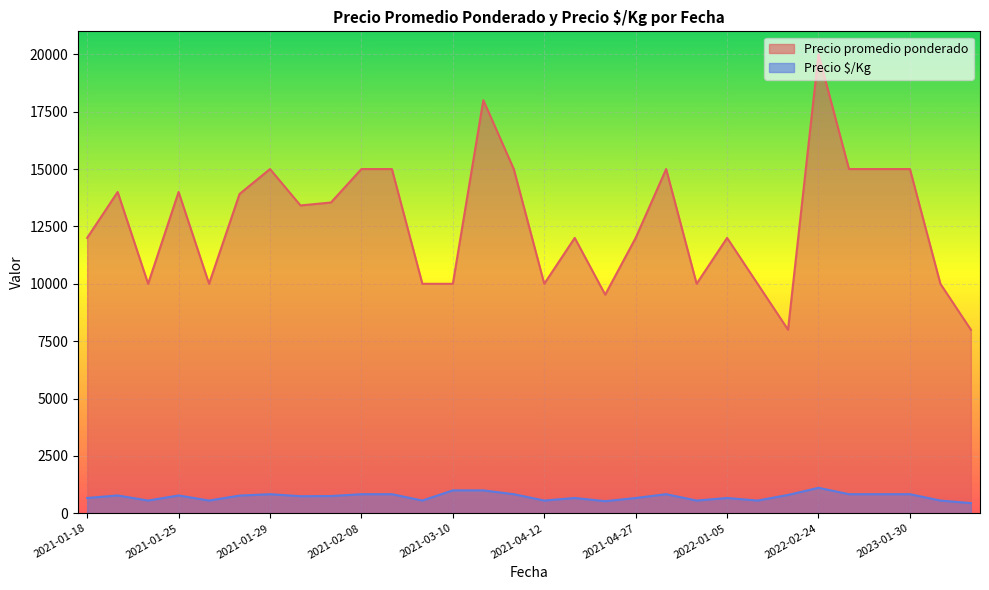

True or false: Precio $/Kg has more than 2 interior local peaks.

True